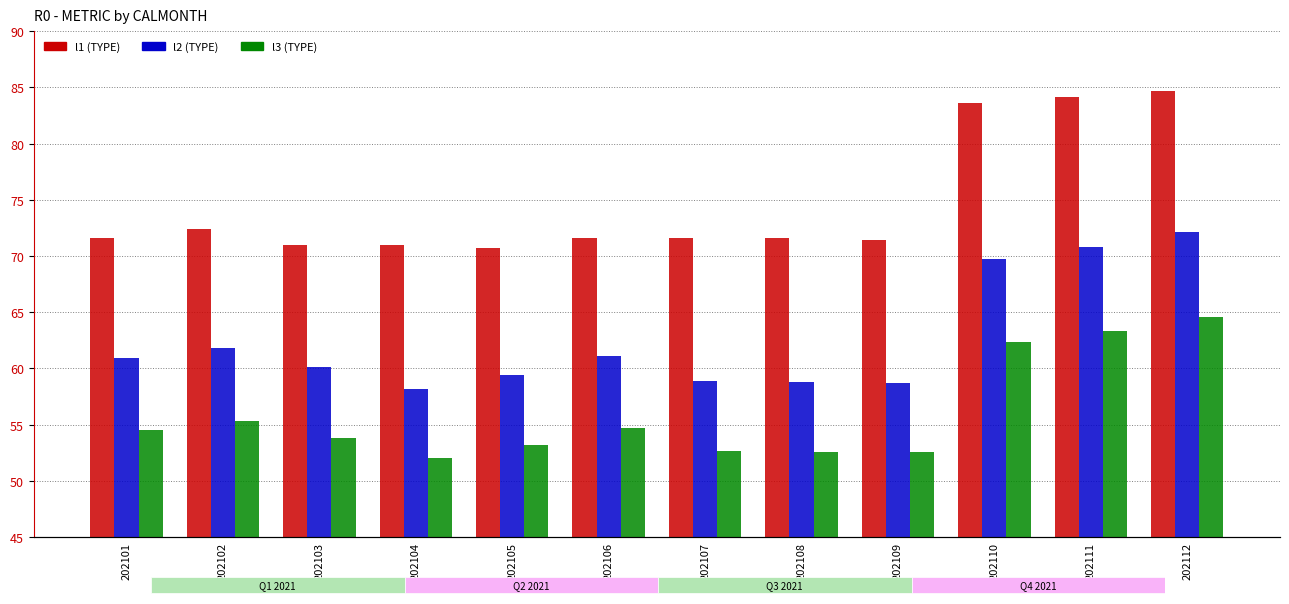

Rank the series at 202110 from highest to lowest value.

l1, l2, l3